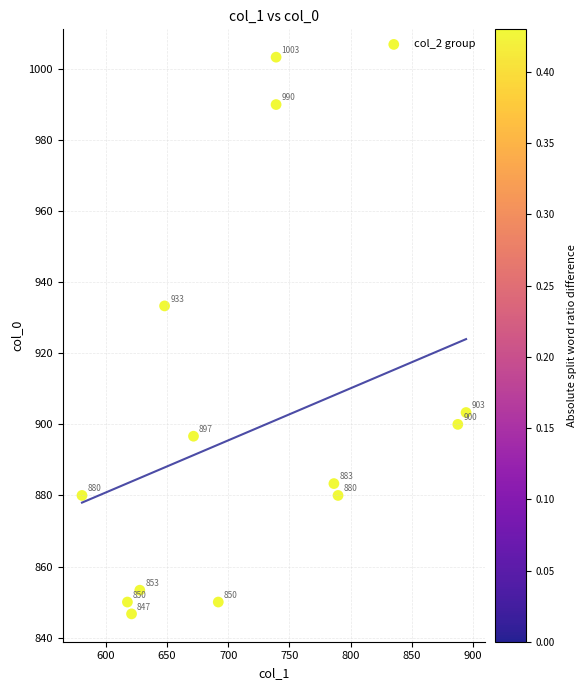

What Y value in the scatter plot is closest to 925?

933.3